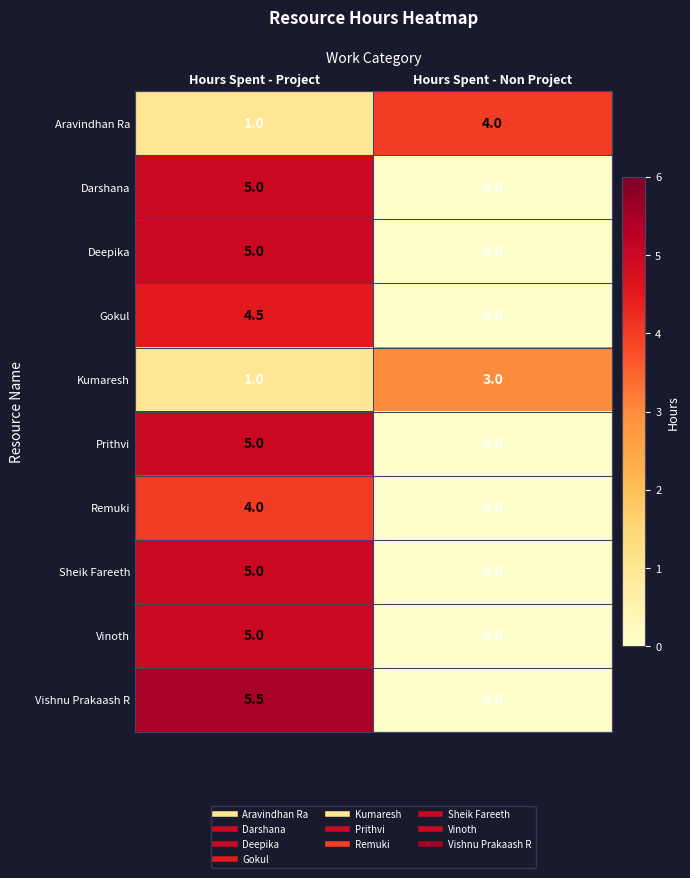

Between Hours Spent - Project and Hours Spent - Non Project, which series saw the biggest shift?

Vishnu Prakaash R